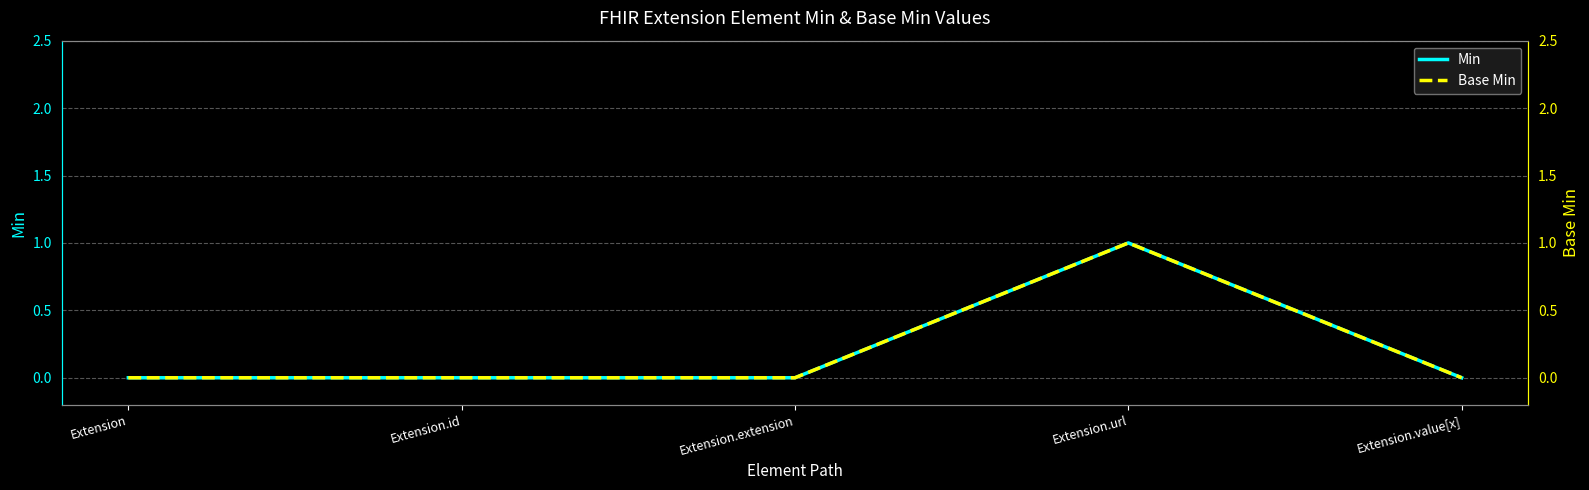

At how many categories does at least one series exceed 0?

1